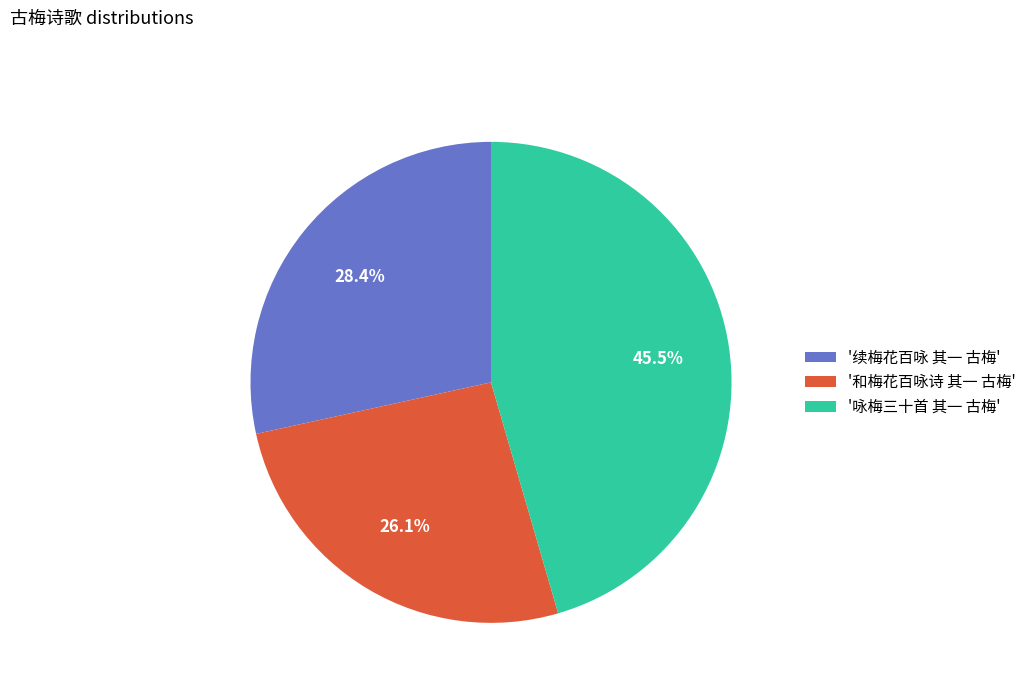

Which category has the smallest portion of the pie?

'和梅花百咏诗 其一 古梅'